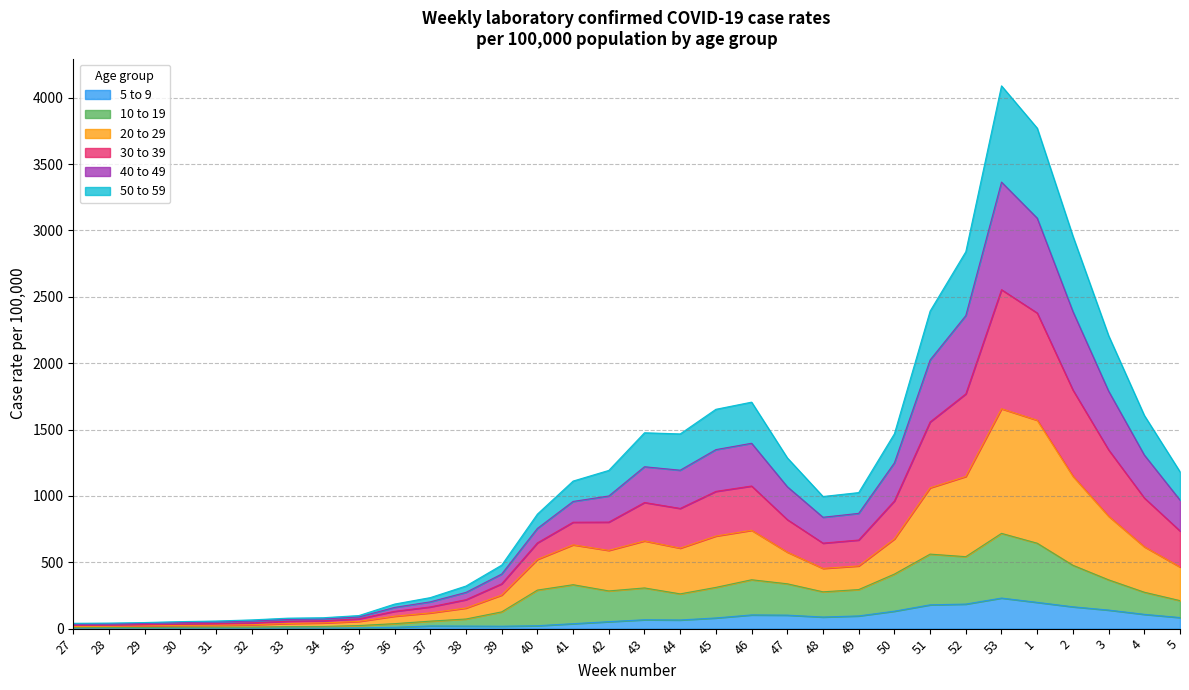

What is the total value across all series at 49?

1025.1